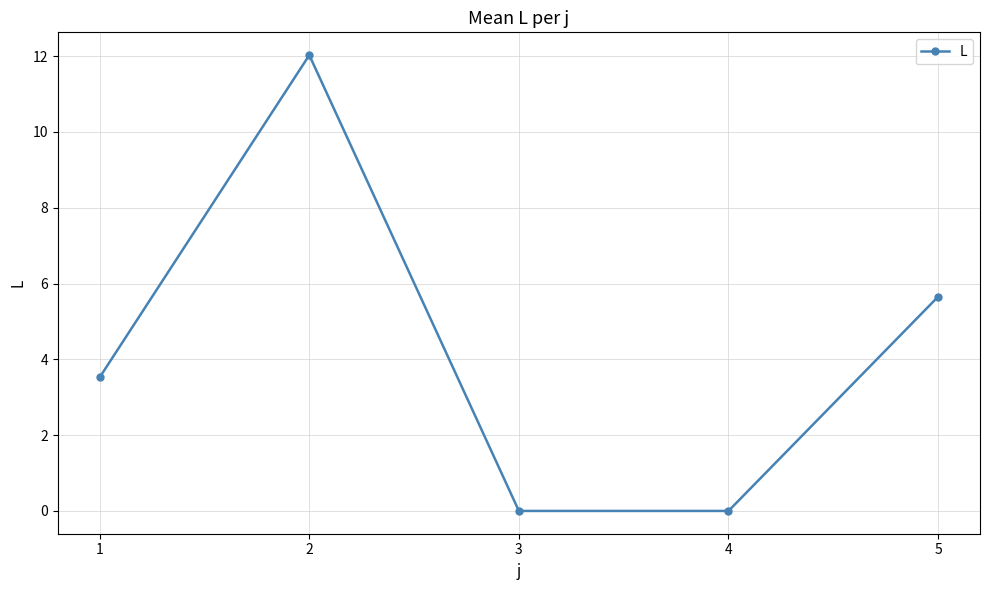

What is the value of the 2nd point from the left?

12.0